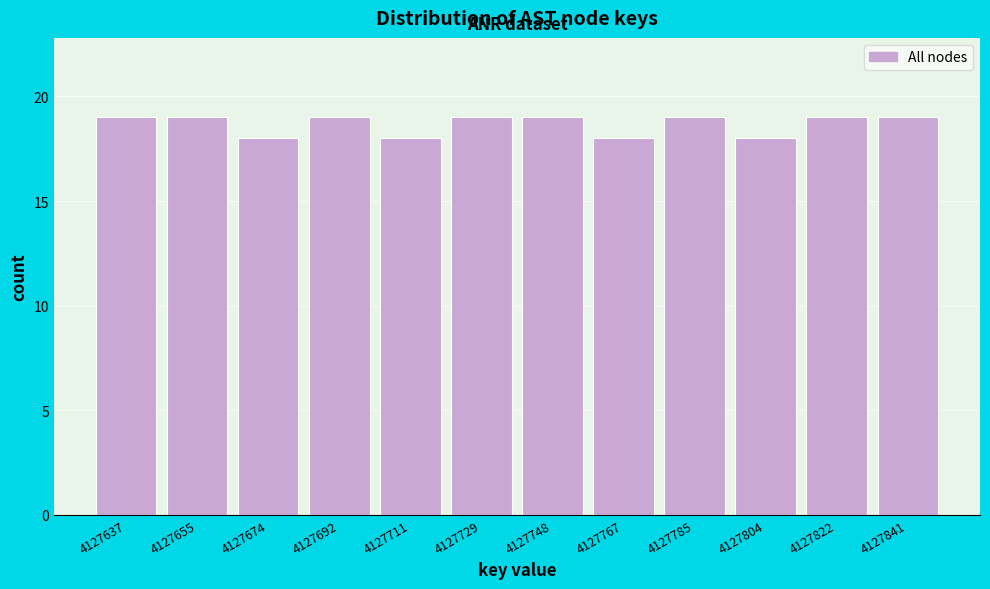

Reading left to right, transcribe all the data shown in this chart.

4127637=19	4127655=19	4127674=18	4127692=19	4127711=18	4127729=19	4127748=19	4127767=18	4127785=19	4127804=18	4127822=19	4127841=19